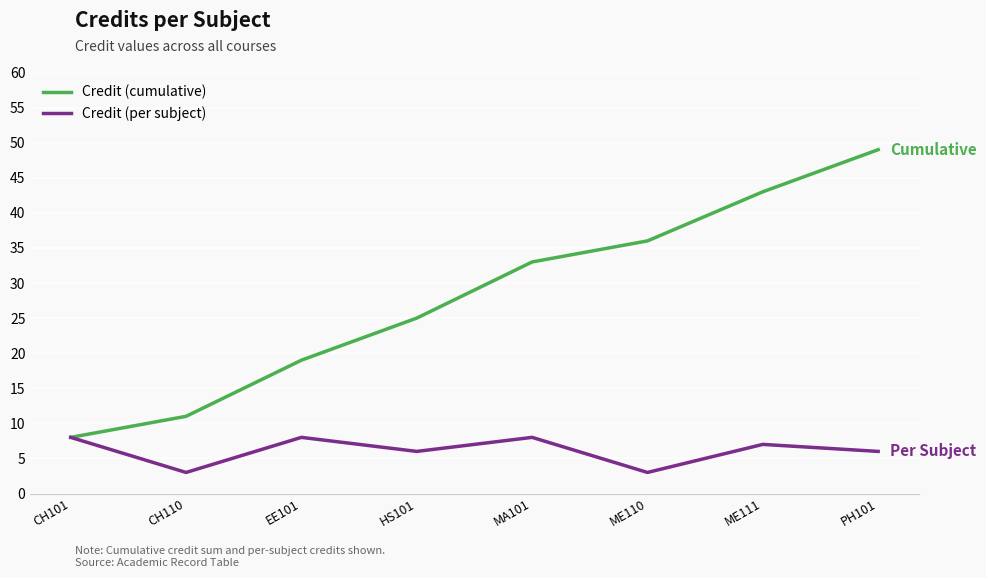

At how many categories does at least one series exceed 30?

4